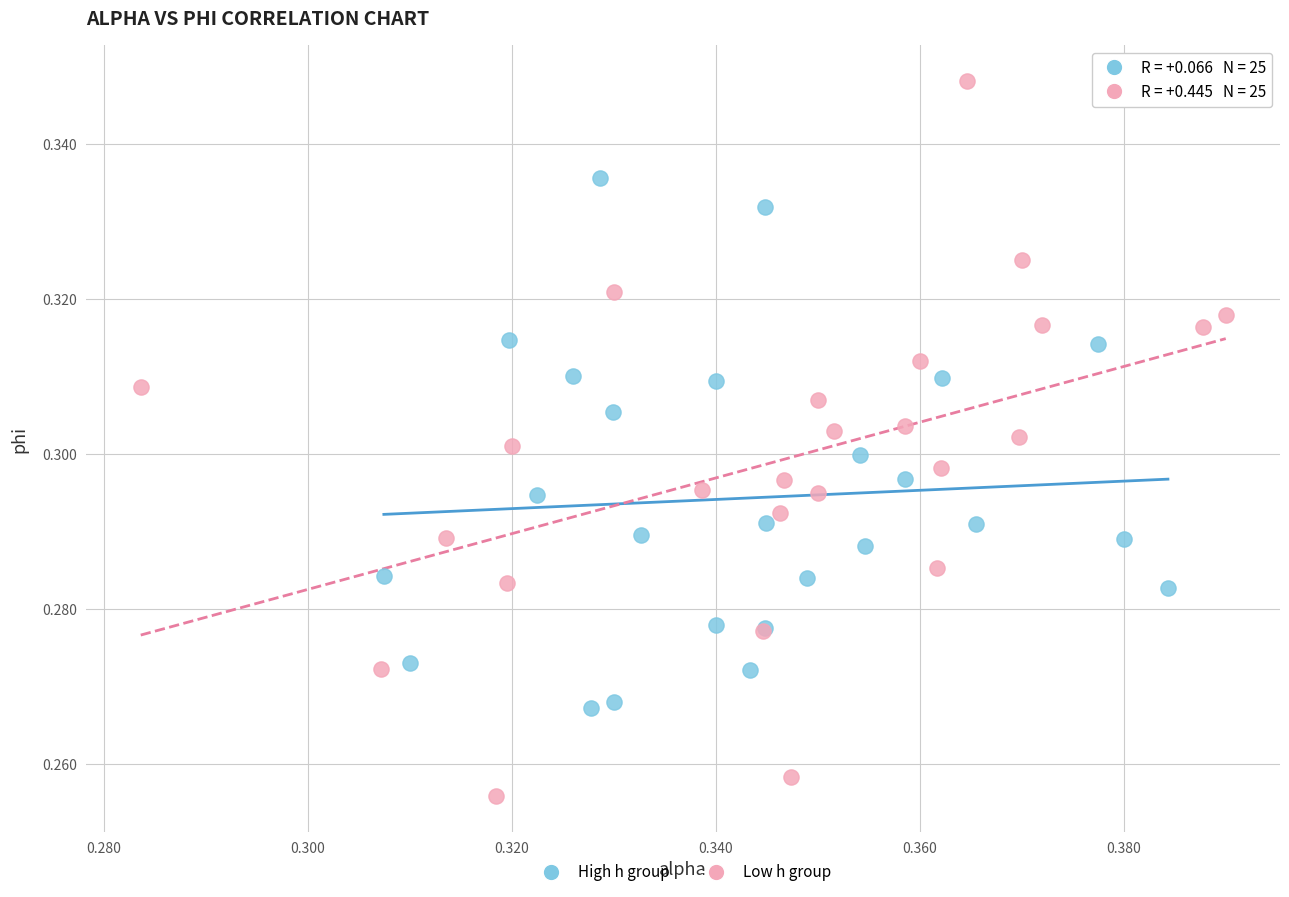

Which series contains the highest Y value?

Low h group